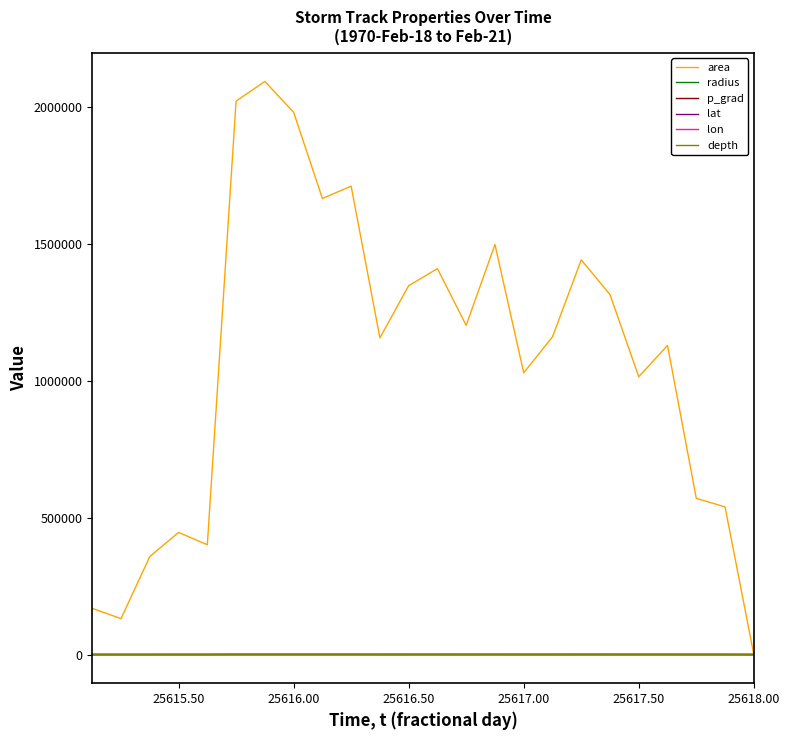

How many lines are shown in the chart?

6